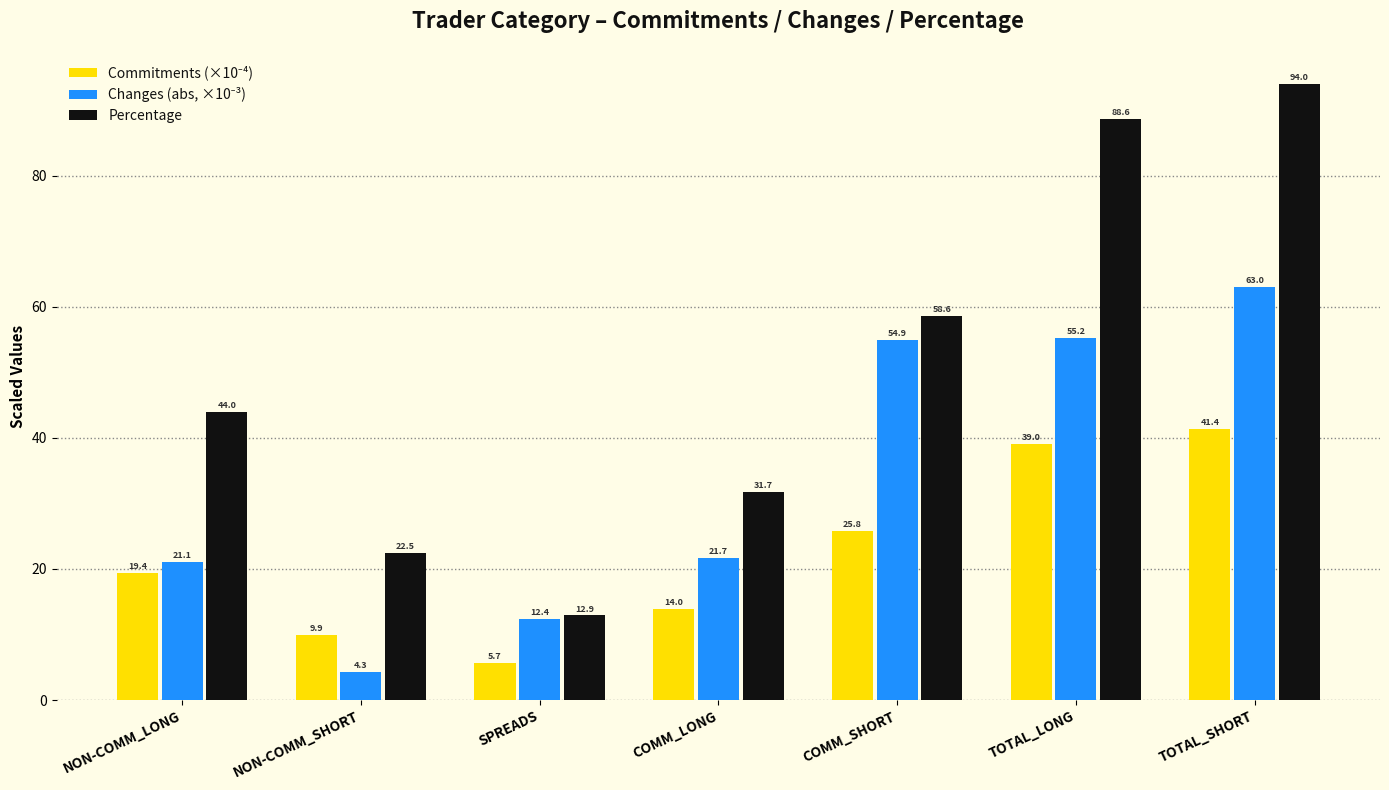

How many data points does each series have?

7